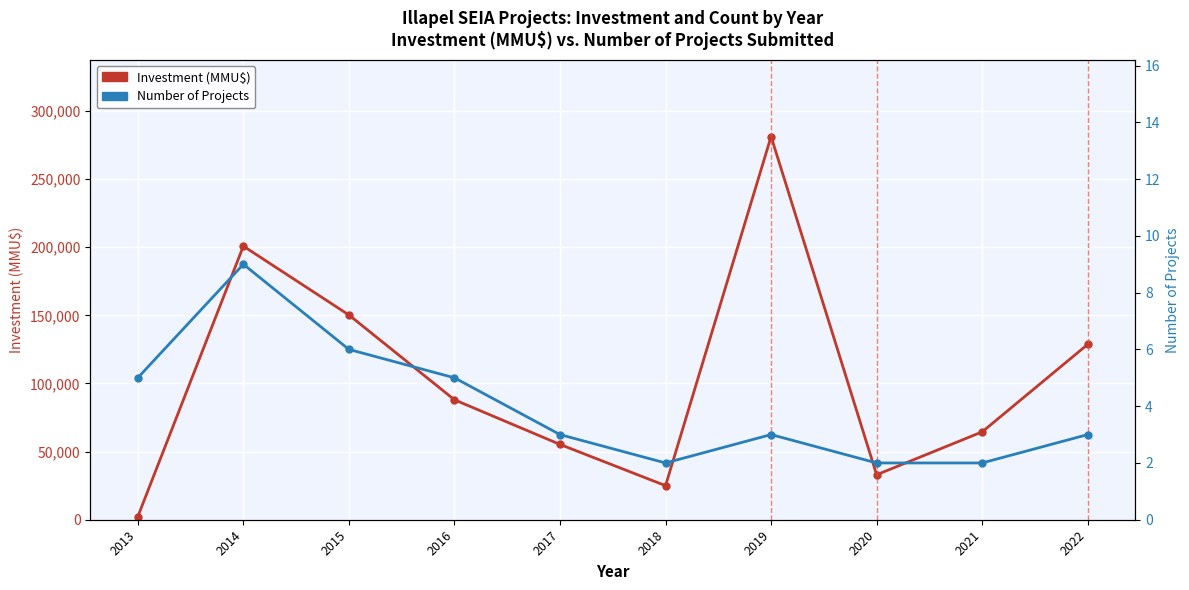

The value of Investment (MMU$) at 2013 is 2300. True or false?

True